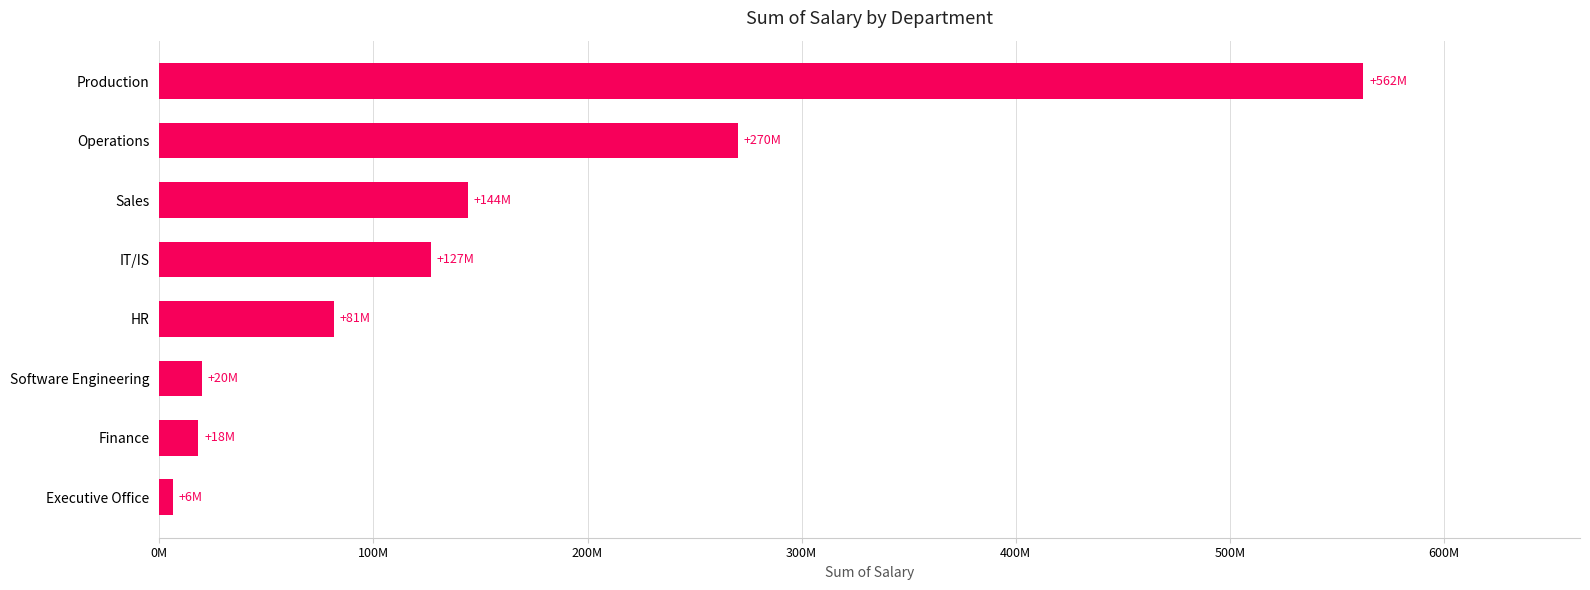

What is the sum of all values?

1229286619.8